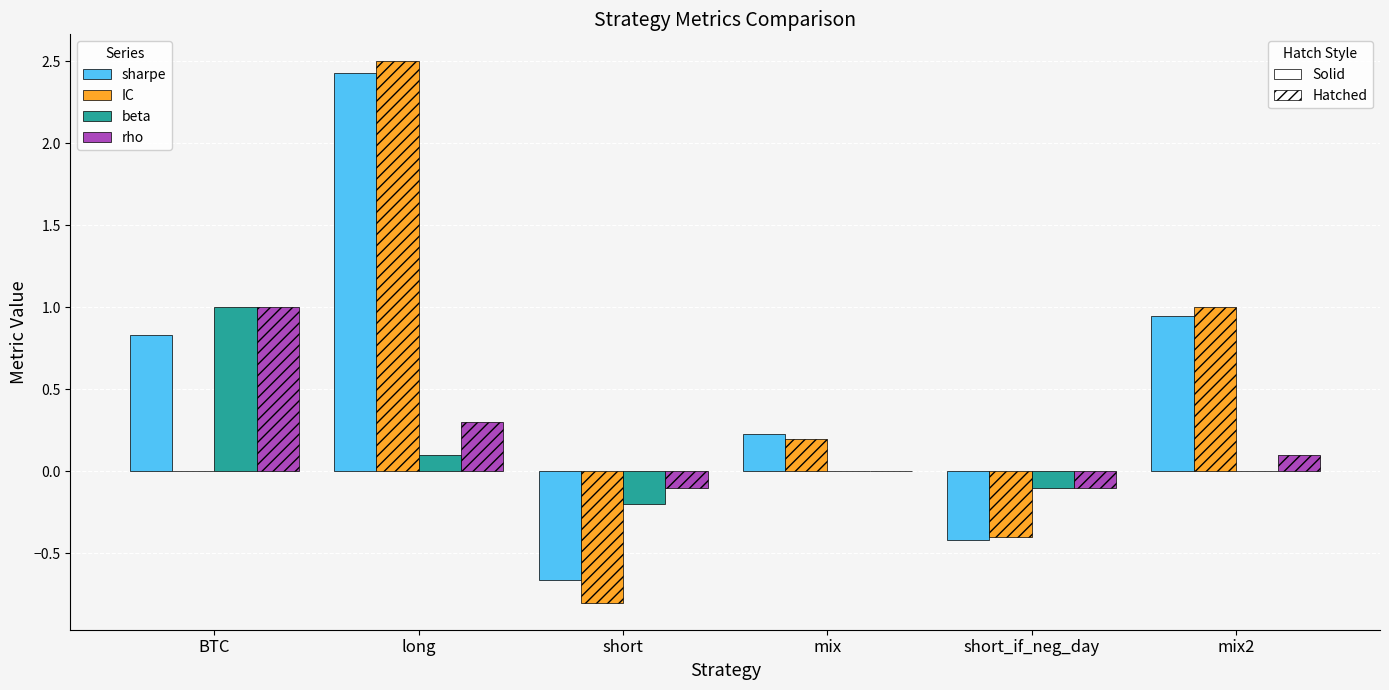

What is the maximum value shown in the chart?

2.5